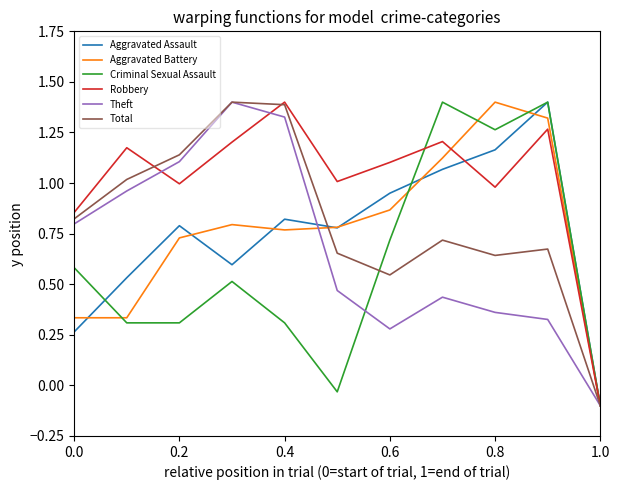

What is the highest value of the Aggravated Battery series?

1.4